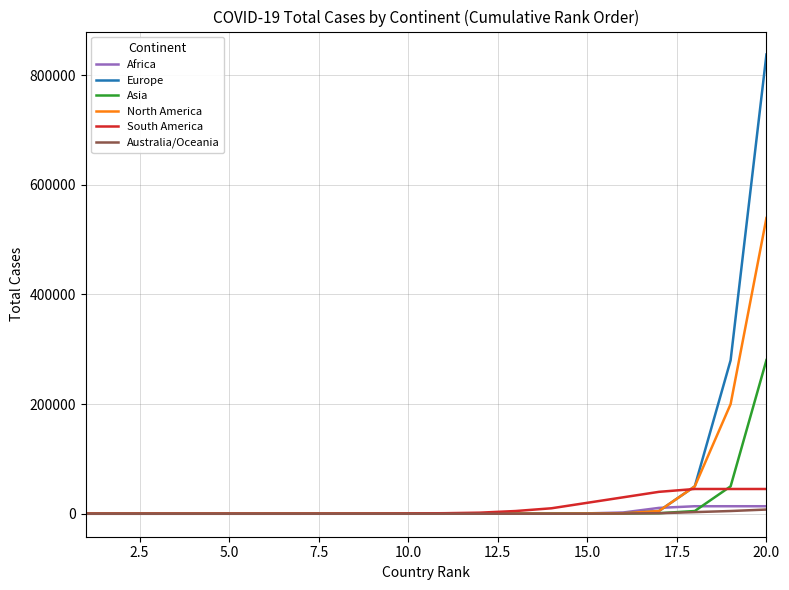

What is the maximum value for Asia?

280367